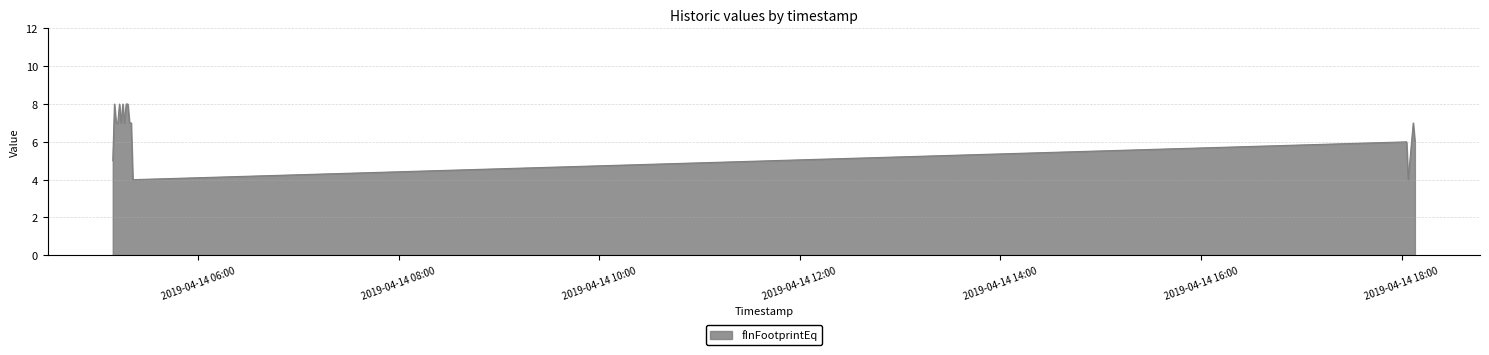

What is the difference between the maximum and minimum values?

4